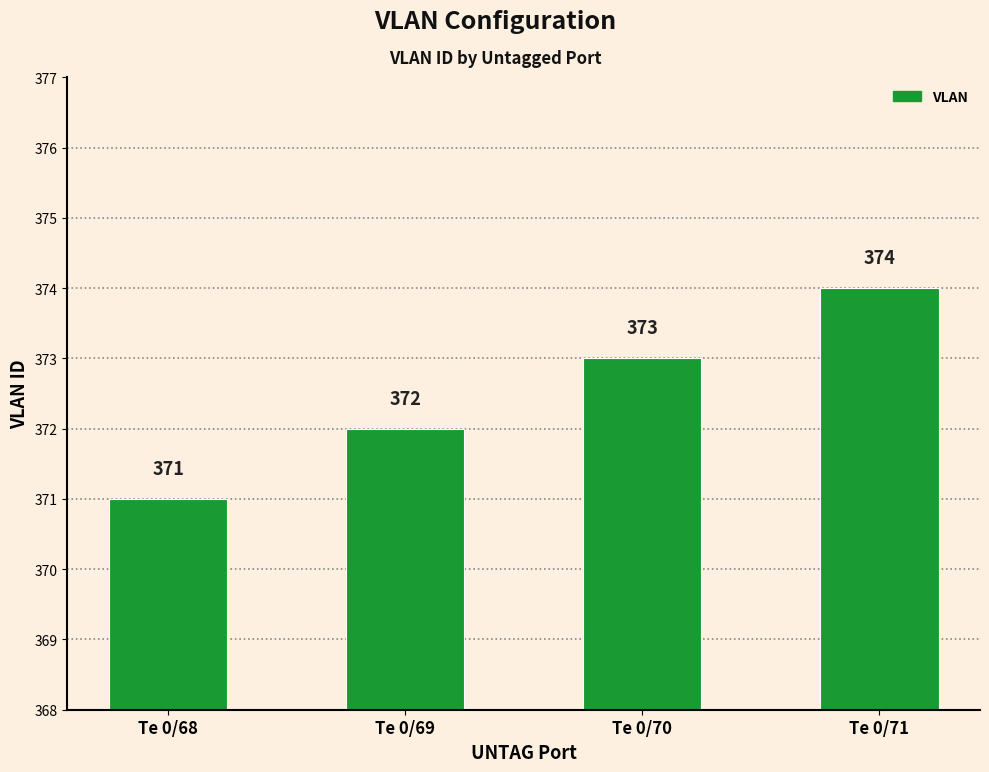

Are the bars grouped side by side (vs. stacked)?

No